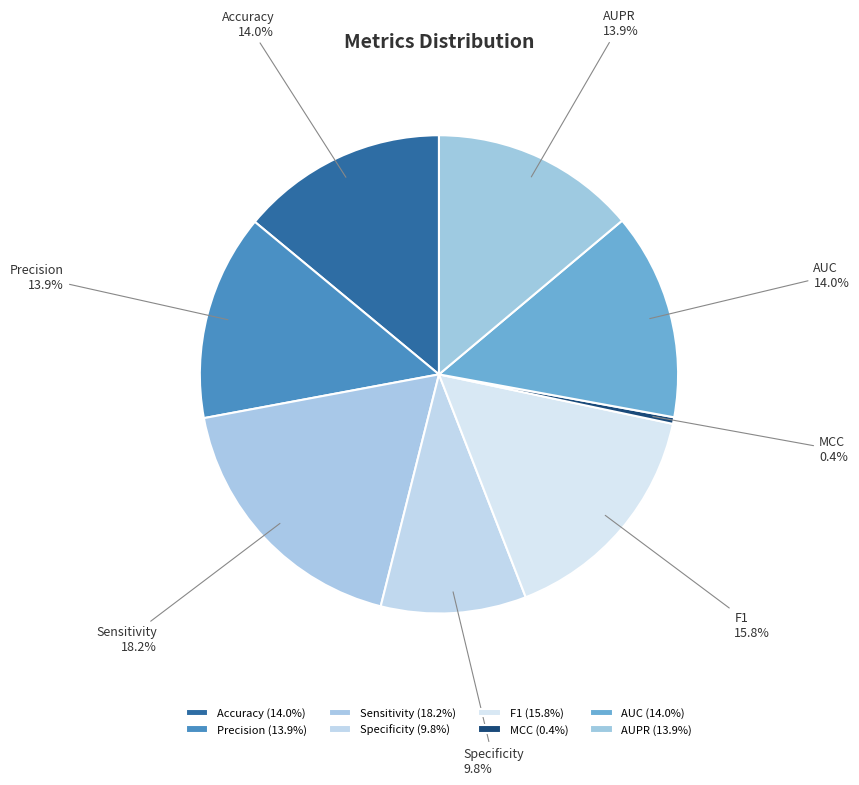

Combined, do AUC and Sensitivity account for over 50%?

No